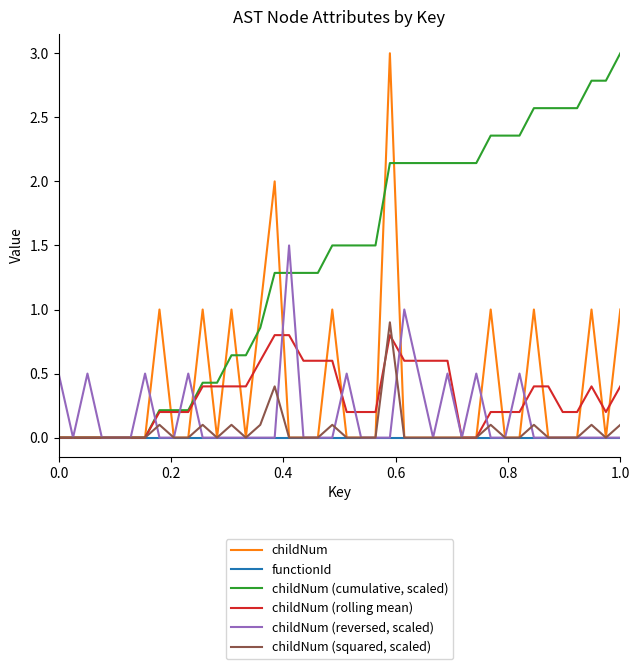

In childNum (reversed, scaled), how many points are lower than both neighbors (excluding endpoints)?

3